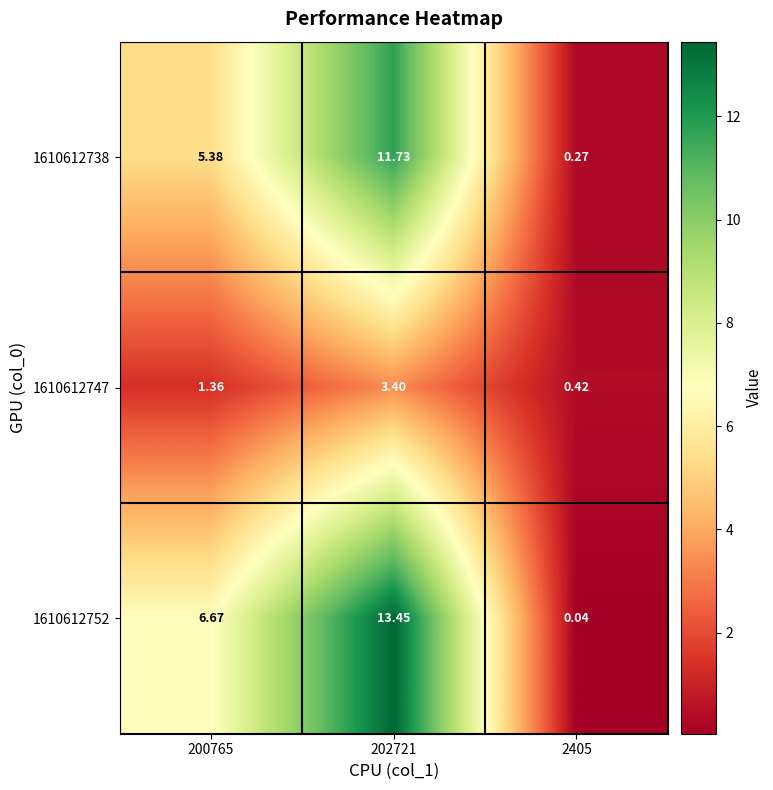

At how many categories does at least one series exceed 0?

3